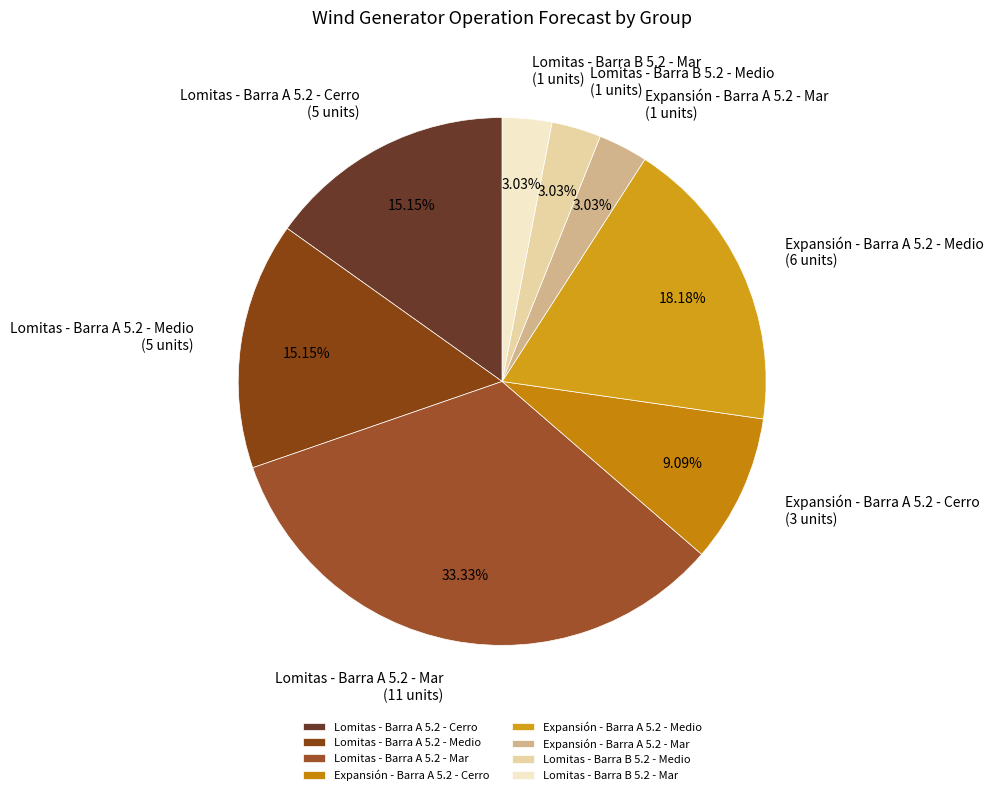

Which has a higher value, Lomitas - Barra A 5.2 - Mar or Lomitas - Barra B 5.2 - Mar?

Lomitas - Barra A 5.2 - Mar